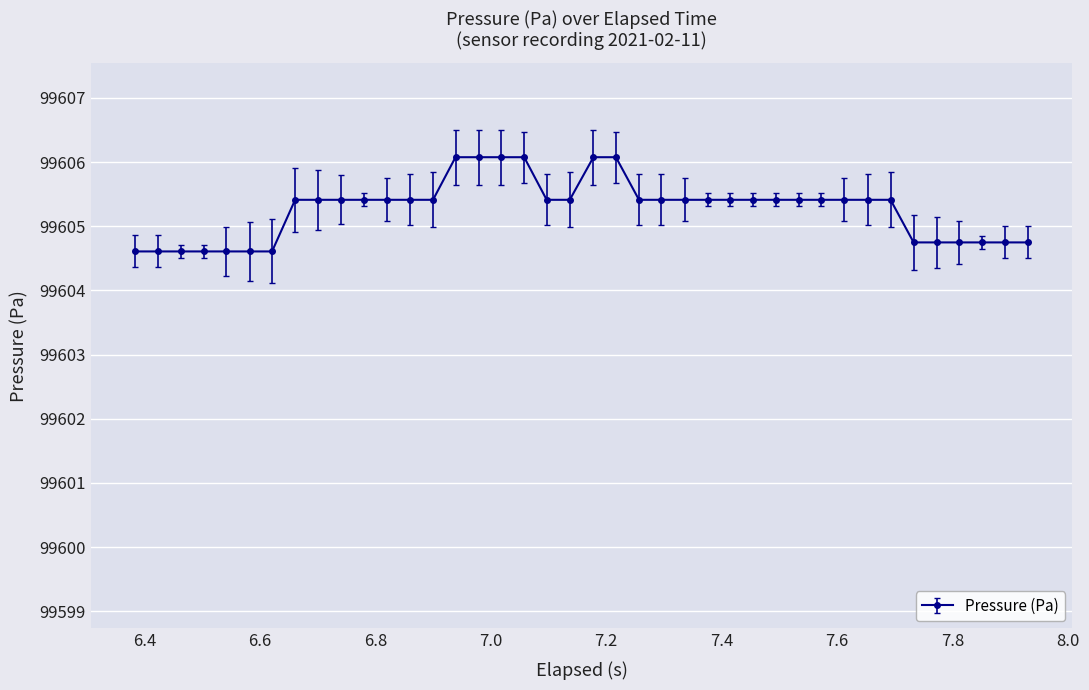

What is the difference between the maximum and minimum values?

1.5